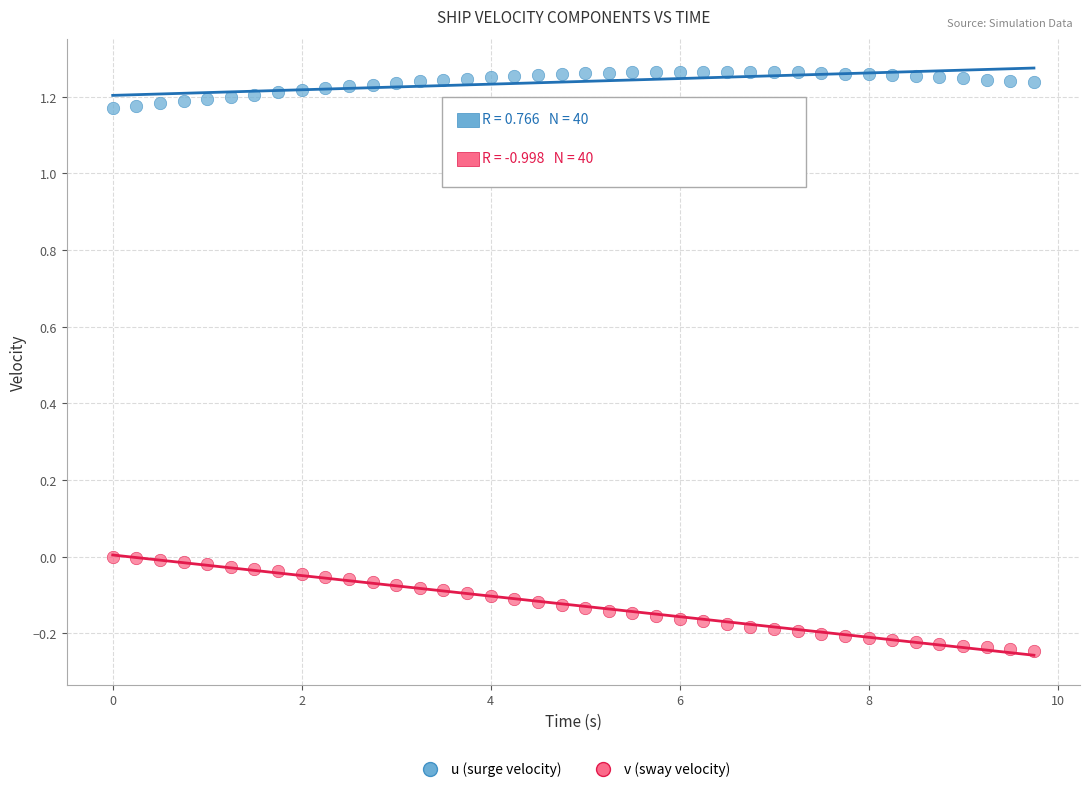

Which series has the widest spread of Y values?

v (sway velocity)